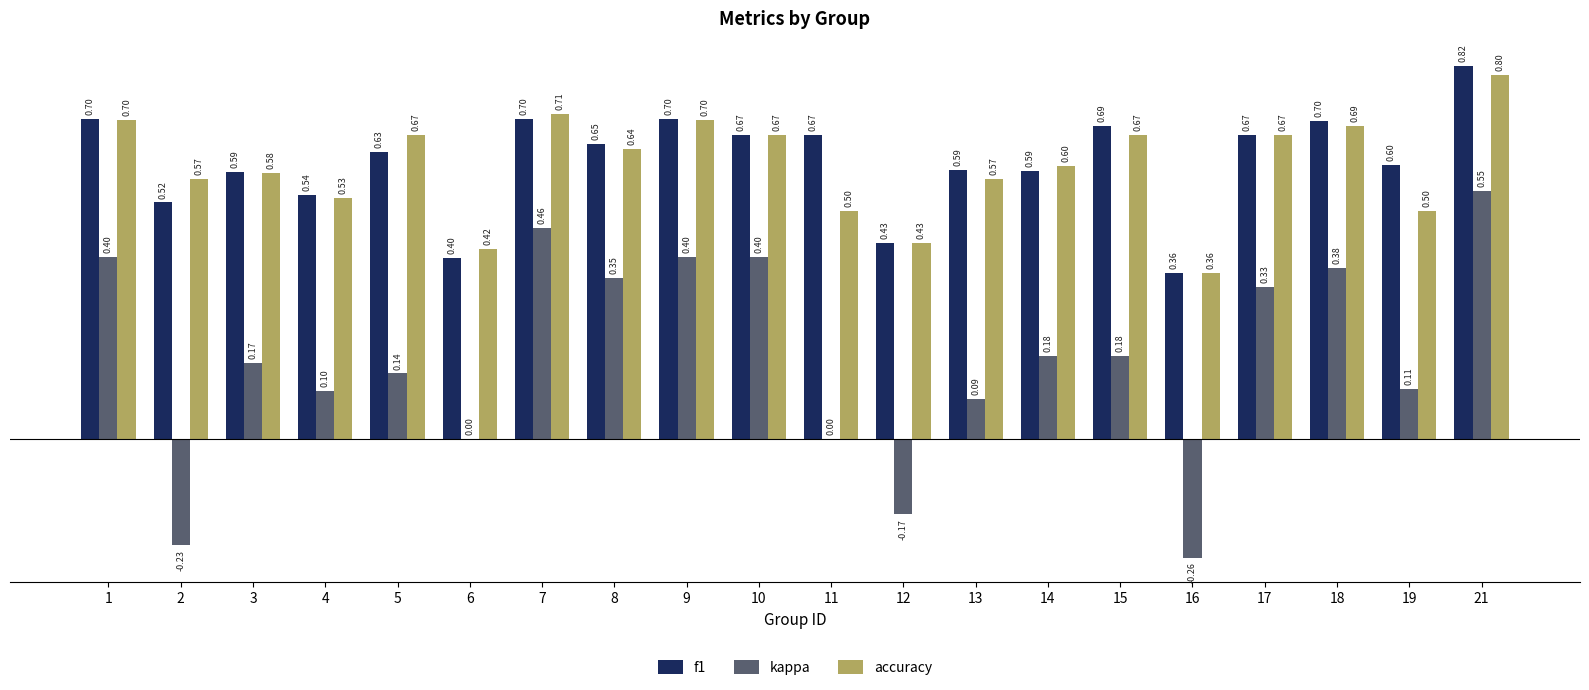

Is the value of accuracy at 17 greater than the value of f1 at 8?

Yes